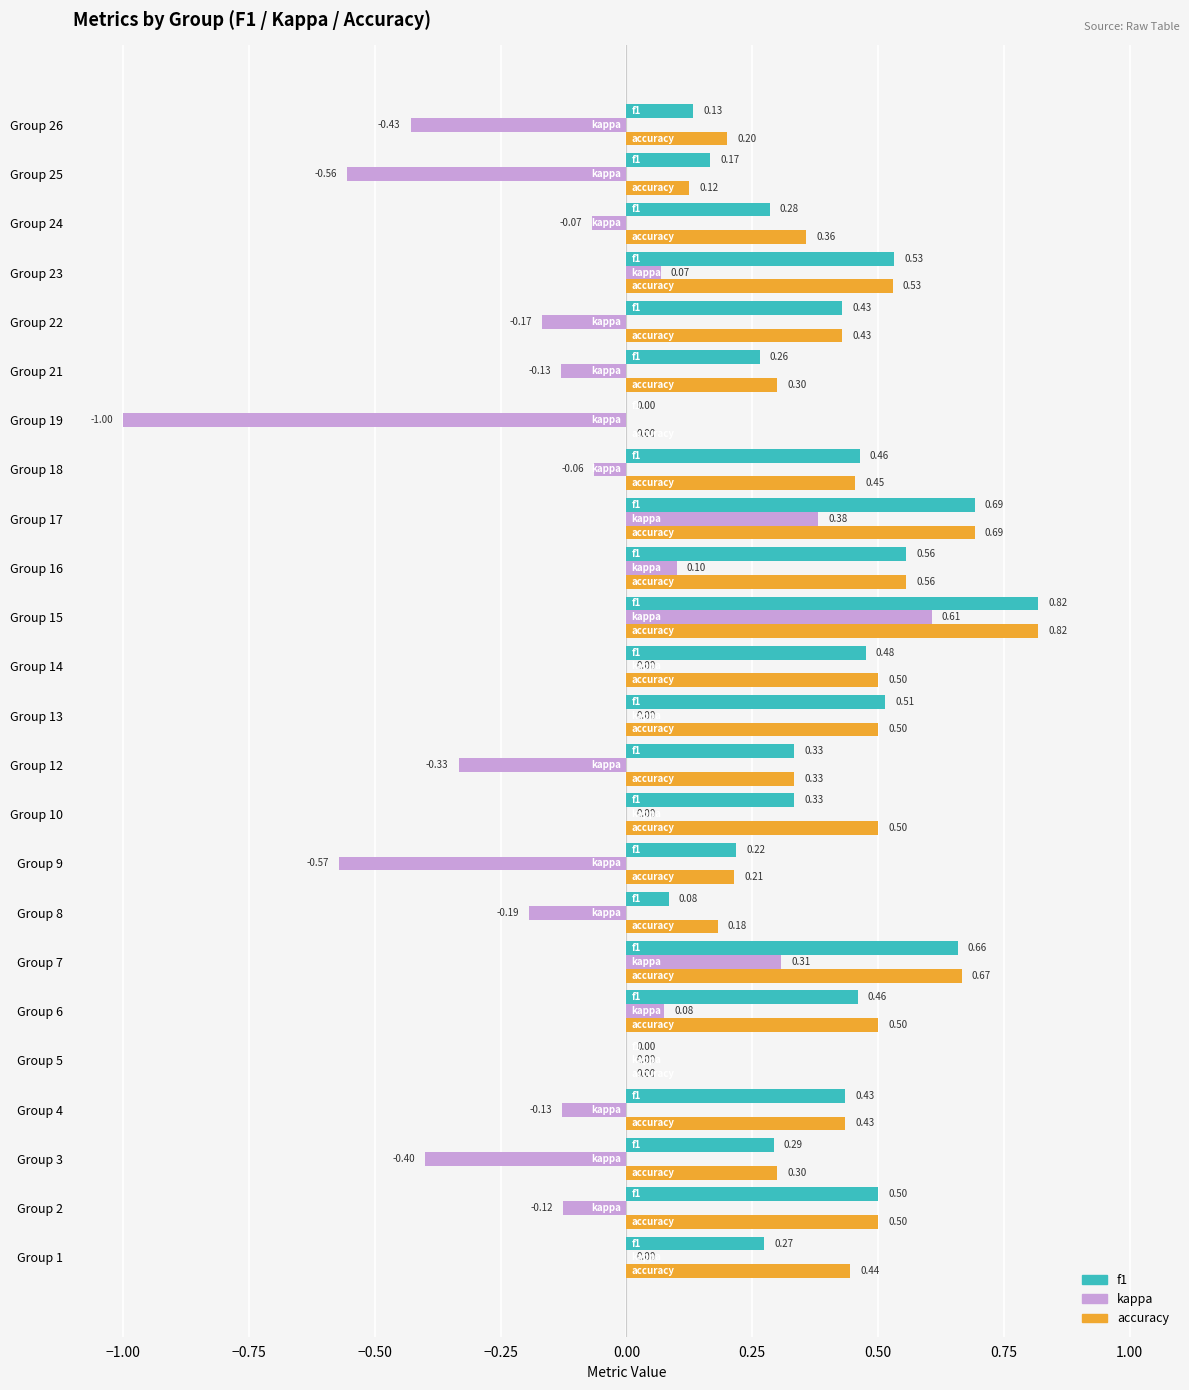

How many f1 values are between 0 and 1?

24